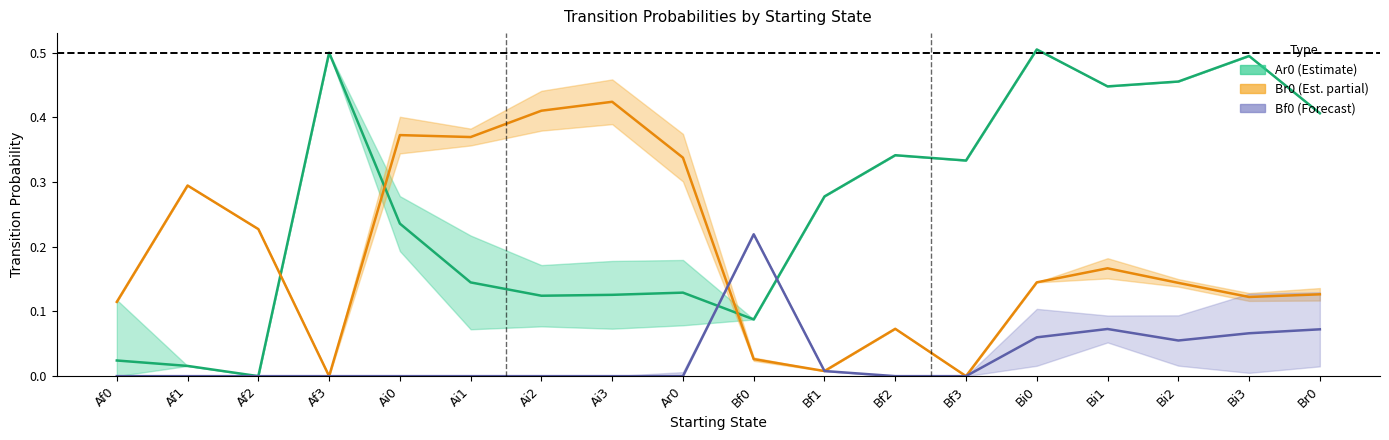

Between which two adjacent categories do Bf0_line and Br0_line first intersect?

Ar0 and Bf0